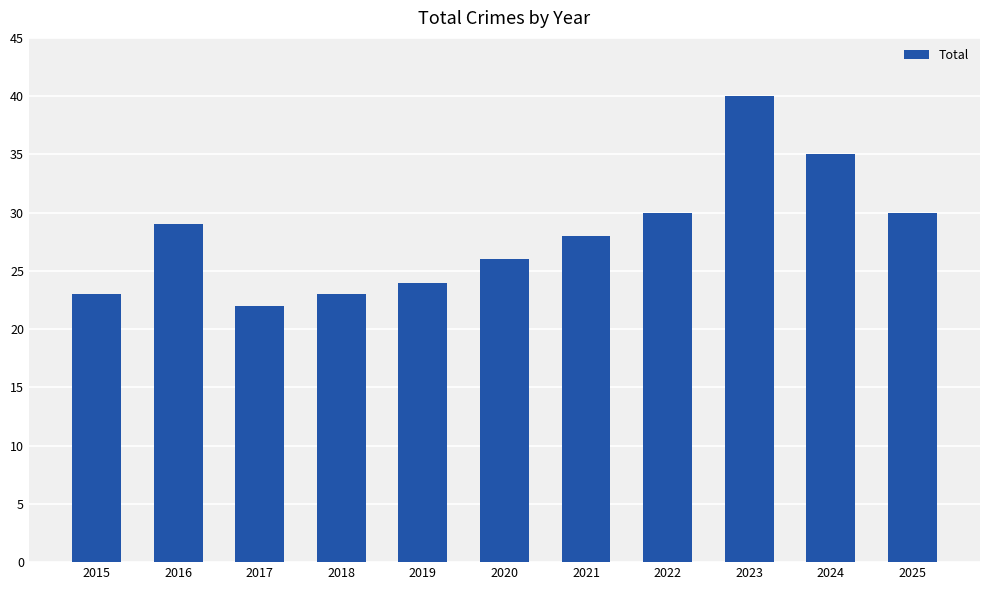

What is the change in value from 2019 to 2021?

+4